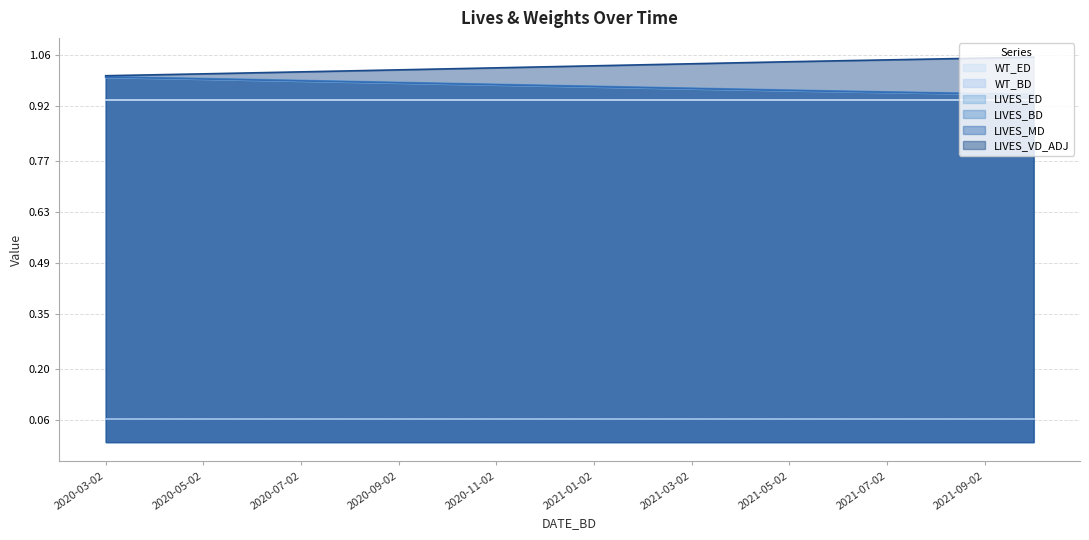

What position from the right is 2021-01-02?

10